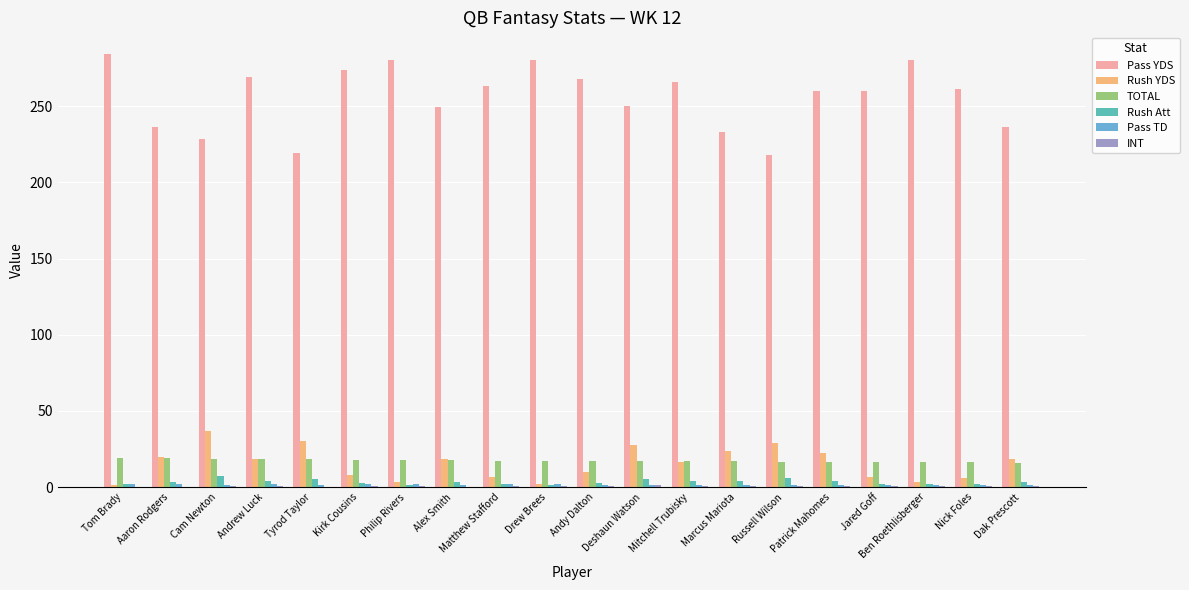

Are the bars grouped side by side (vs. stacked)?

Yes